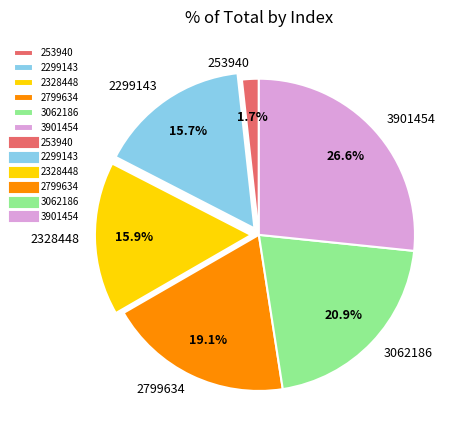

True or false: 3062186 accounts for 21% of the total.

True